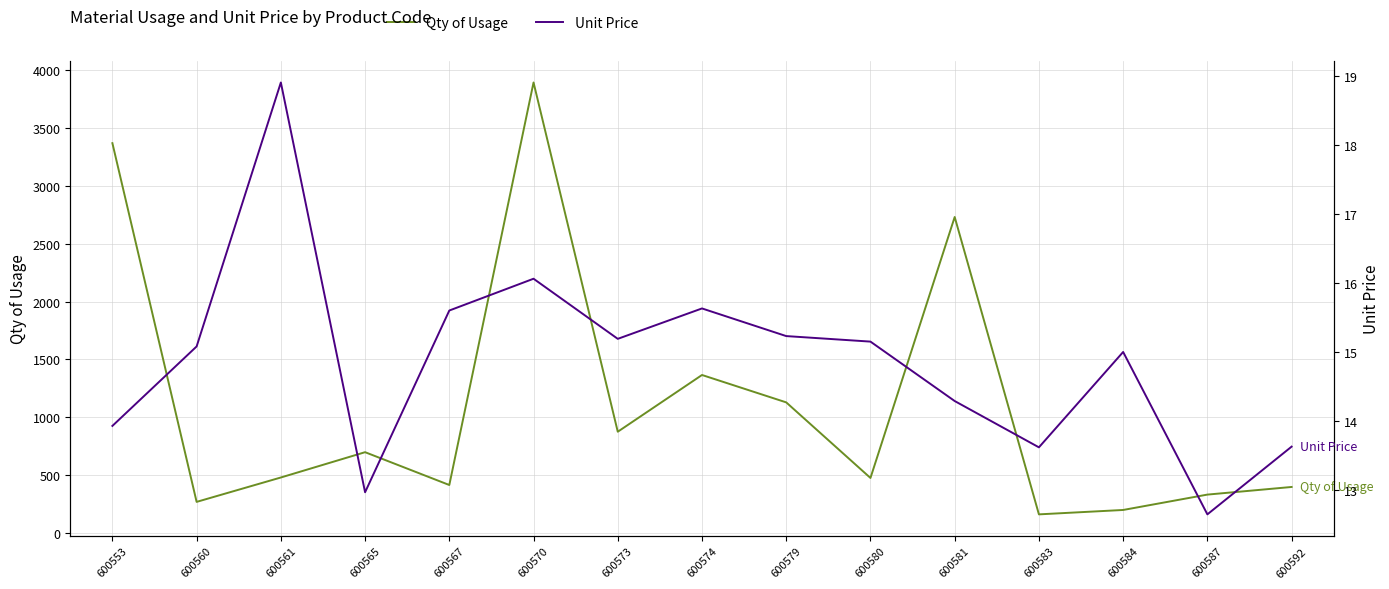

What is the difference between the highest and lowest values at 600584?

182.0